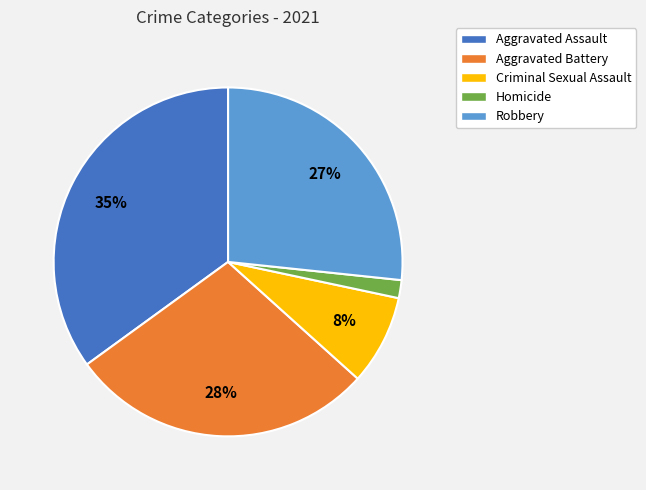

The Aggravated Battery slice represents 21% of the pie. True or false?

False